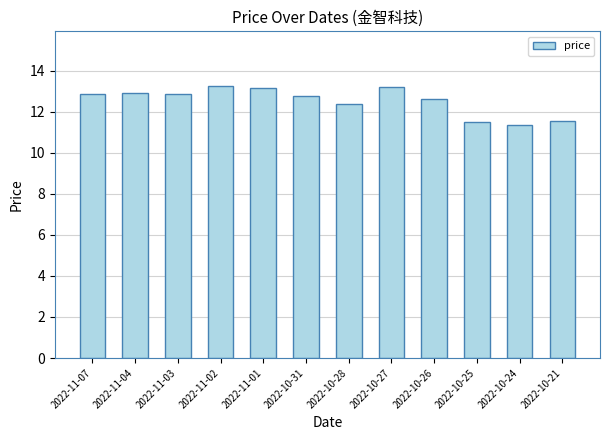

Reading left to right, extract all data points from this chart.

2022-11-07=12.9	2022-11-04=12.9	2022-11-03=12.9	2022-11-02=13.3	2022-11-01=13.2	2022-10-31=12.8	2022-10-28=12.4	2022-10-27=13.2	2022-10-26=12.6	2022-10-25=11.5	2022-10-24=11.4	2022-10-21=11.5